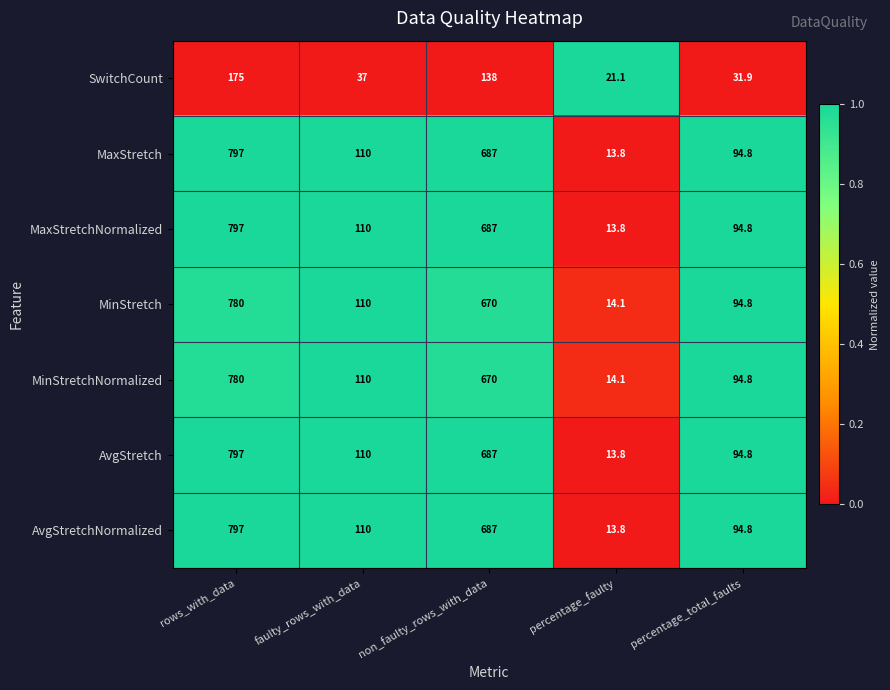

What is the spread (max minus min) of values at percentage_faulty?

7.3